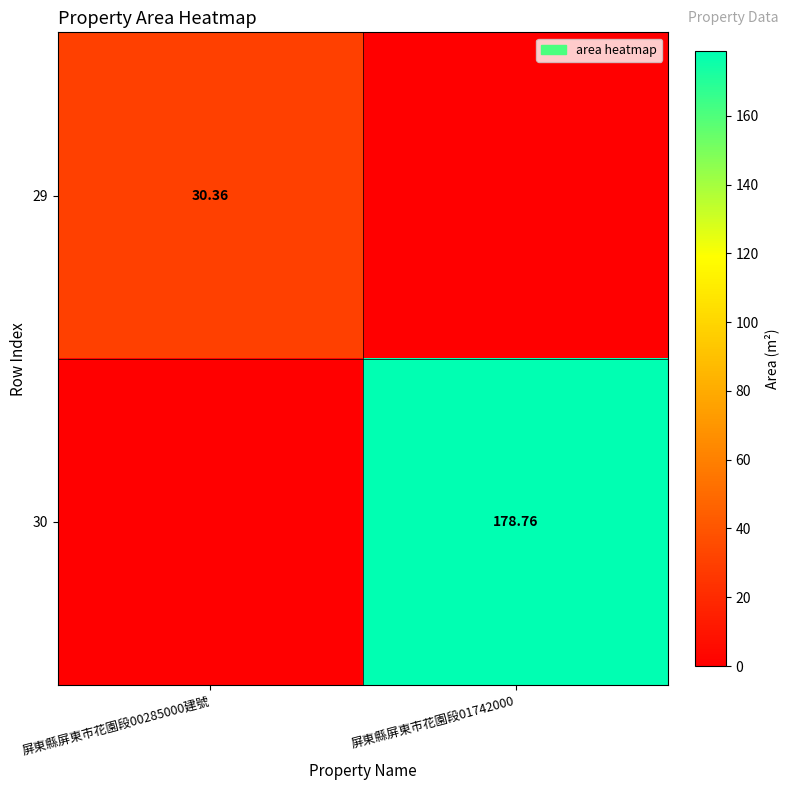

The 30 series shows 178.8 at 屏東縣屏東市花園段01742000. True or false?

True